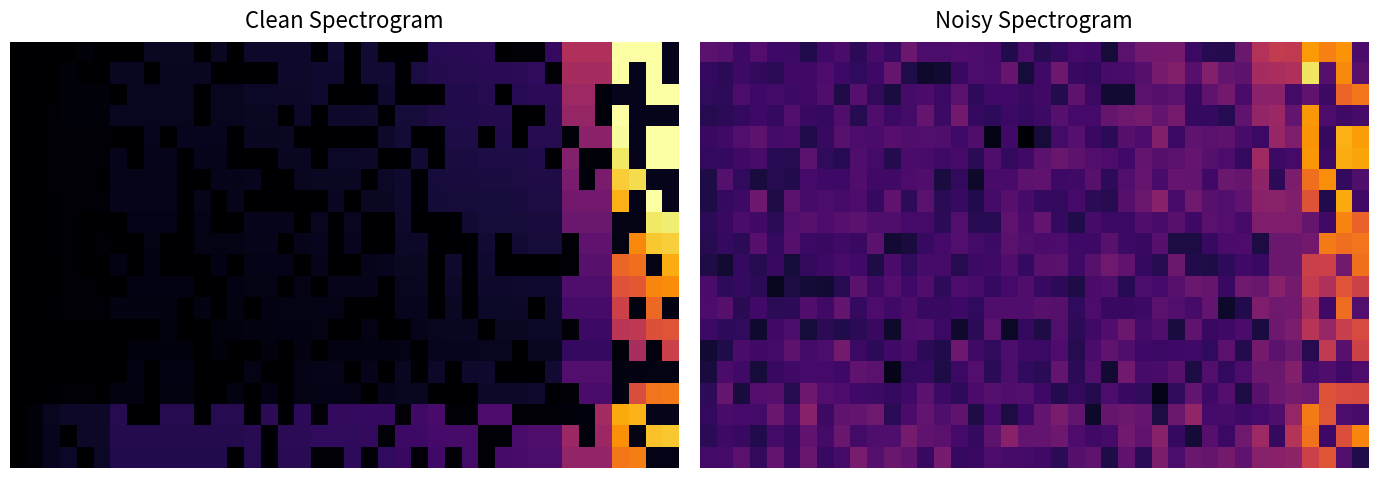

At which category is the sum across all series the highest?

36